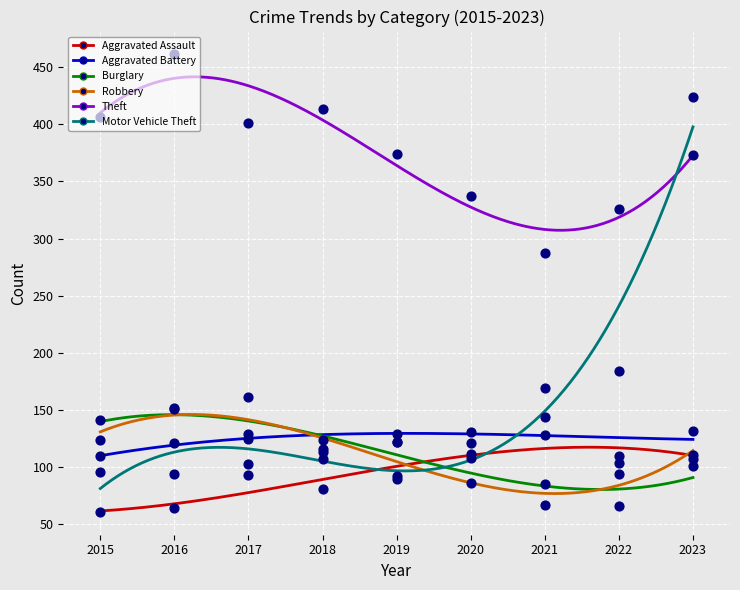

Which series reaches the minimum Y coordinate?

Aggravated Assault